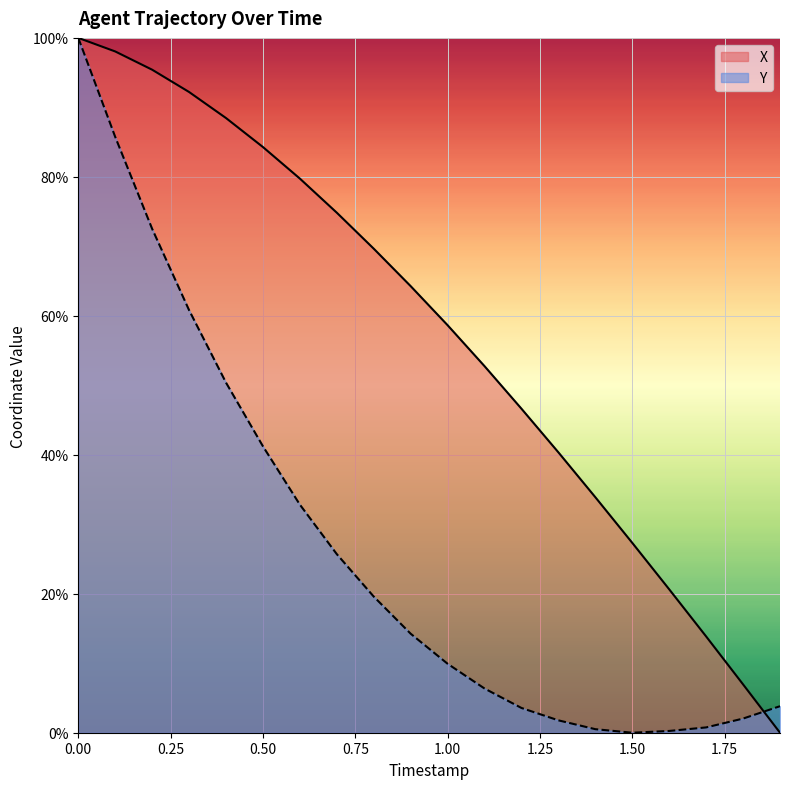

What is the label of the 1st point from the right?

1.9